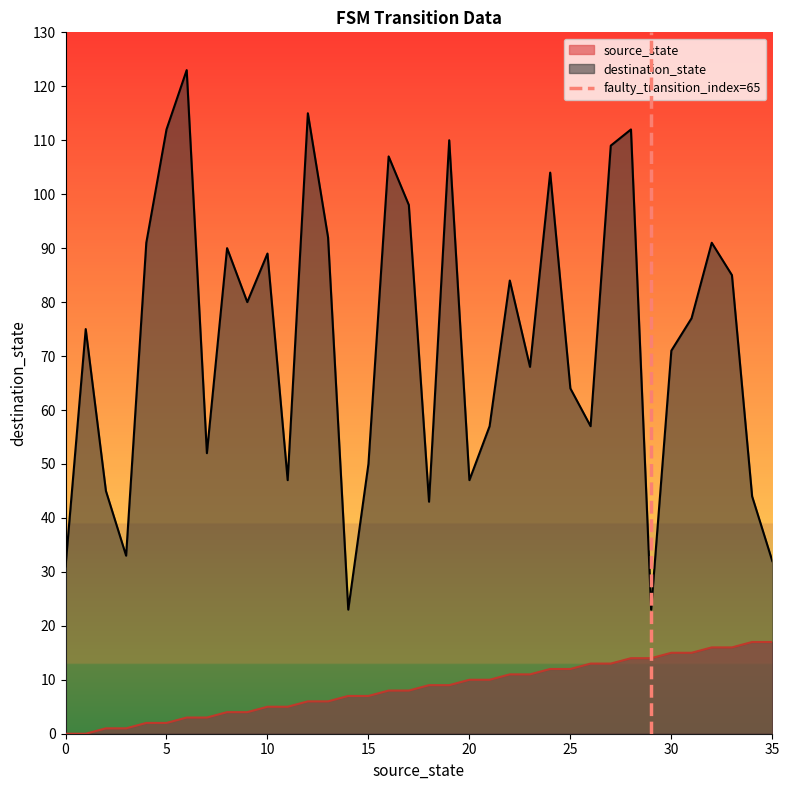

What is the maximum value for source_state?

17